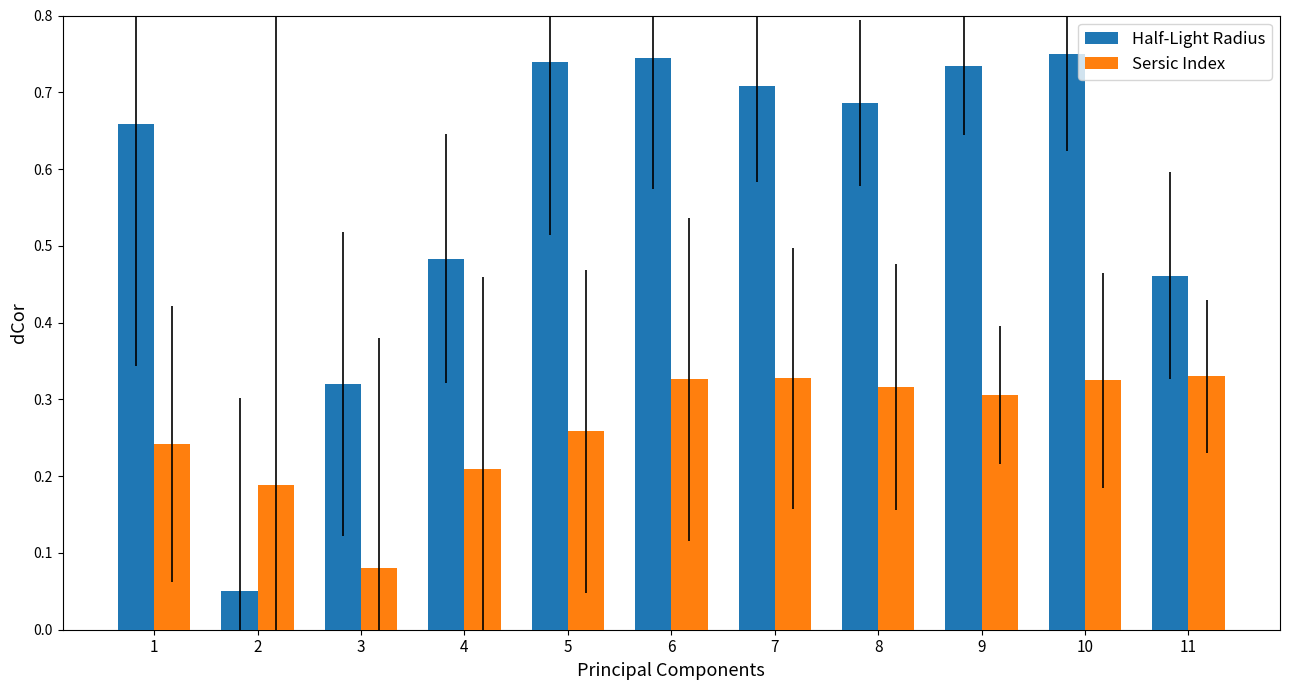

Are the bars horizontal?

No